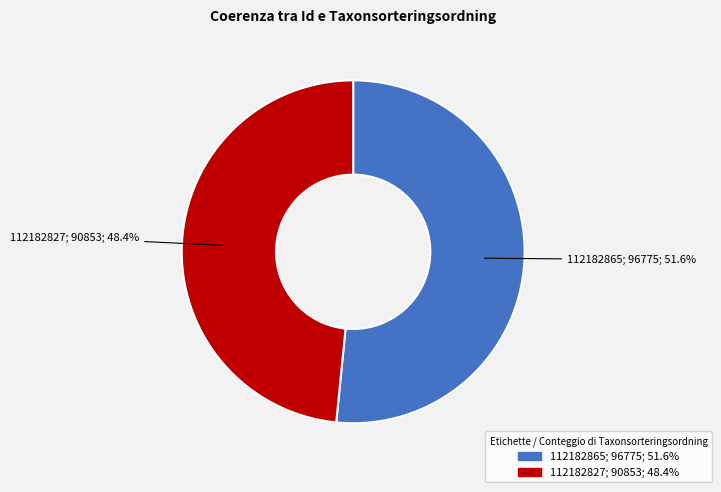

Which has a higher value, 112182865 or 112182827?

112182865